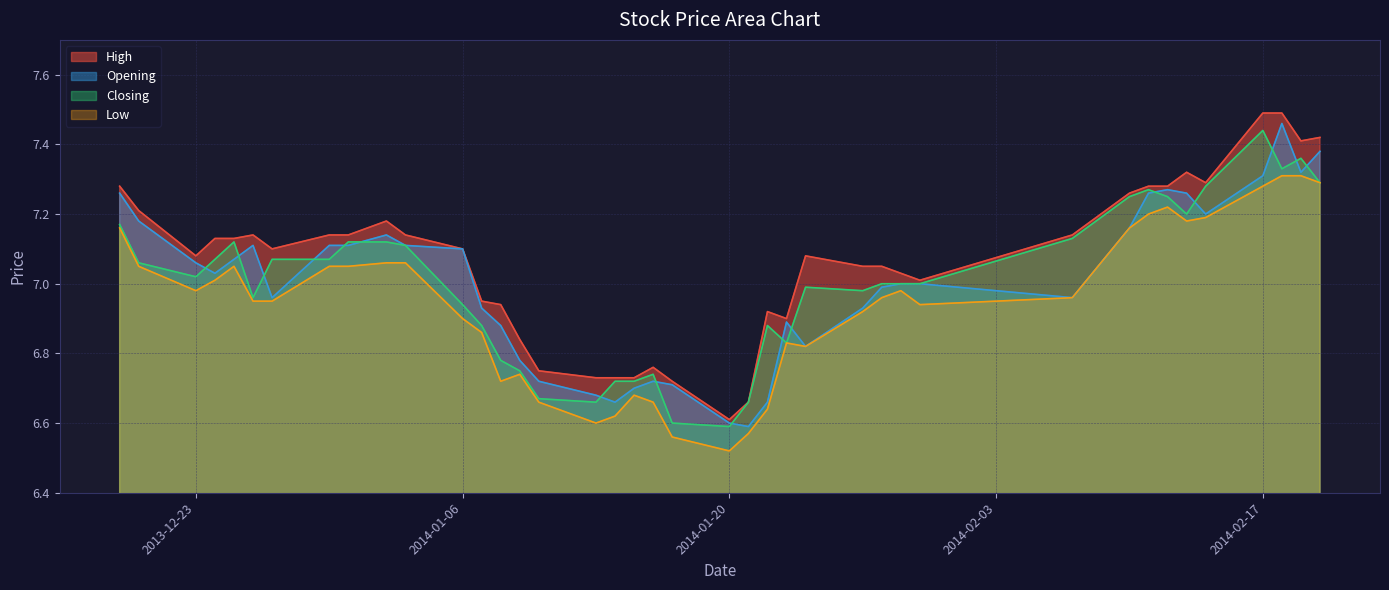

Reading left to right, what are all the values shown in this chart?

High: 7.3	7.2	7.1	7.1	7.1	7.1	7.1	7.1	7.1	7.2	7.1	7.1	7.0	6.9	6.8	6.8	6.7	6.7	6.7	6.8	6.7	6.6	6.7	6.9	6.9	7.1	7.0	7.0	7.0	7.0	7.1	7.3	7.3	7.3	7.3	7.3	7.5	7.5	7.4	7.4
Opening: 7.3	7.2	7.1	7.0	7.1	7.1	7.0	7.1	7.1	7.1	7.1	7.1	6.9	6.9	6.8	6.7	6.7	6.7	6.7	6.7	6.7	6.6	6.6	6.7	6.9	6.8	6.9	7.0	7.0	7.0	7.0	7.2	7.3	7.3	7.3	7.2	7.3	7.5	7.3	7.4
Closing: 7.2	7.1	7.0	7.1	7.1	7.0	7.1	7.1	7.1	7.1	7.1	6.9	6.9	6.8	6.8	6.7	6.7	6.7	6.7	6.7	6.6	6.6	6.7	6.9	6.8	7.0	7.0	7.0	7.0	7.0	7.1	7.2	7.3	7.2	7.2	7.3	7.4	7.3	7.4	7.3
Low: 7.2	7.0	7.0	7.0	7.0	7.0	7.0	7.0	7.0	7.1	7.1	6.9	6.9	6.7	6.7	6.7	6.6	6.6	6.7	6.7	6.6	6.5	6.6	6.6	6.8	6.8	6.9	7.0	7.0	6.9	7.0	7.2	7.2	7.2	7.2	7.2	7.3	7.3	7.3	7.3